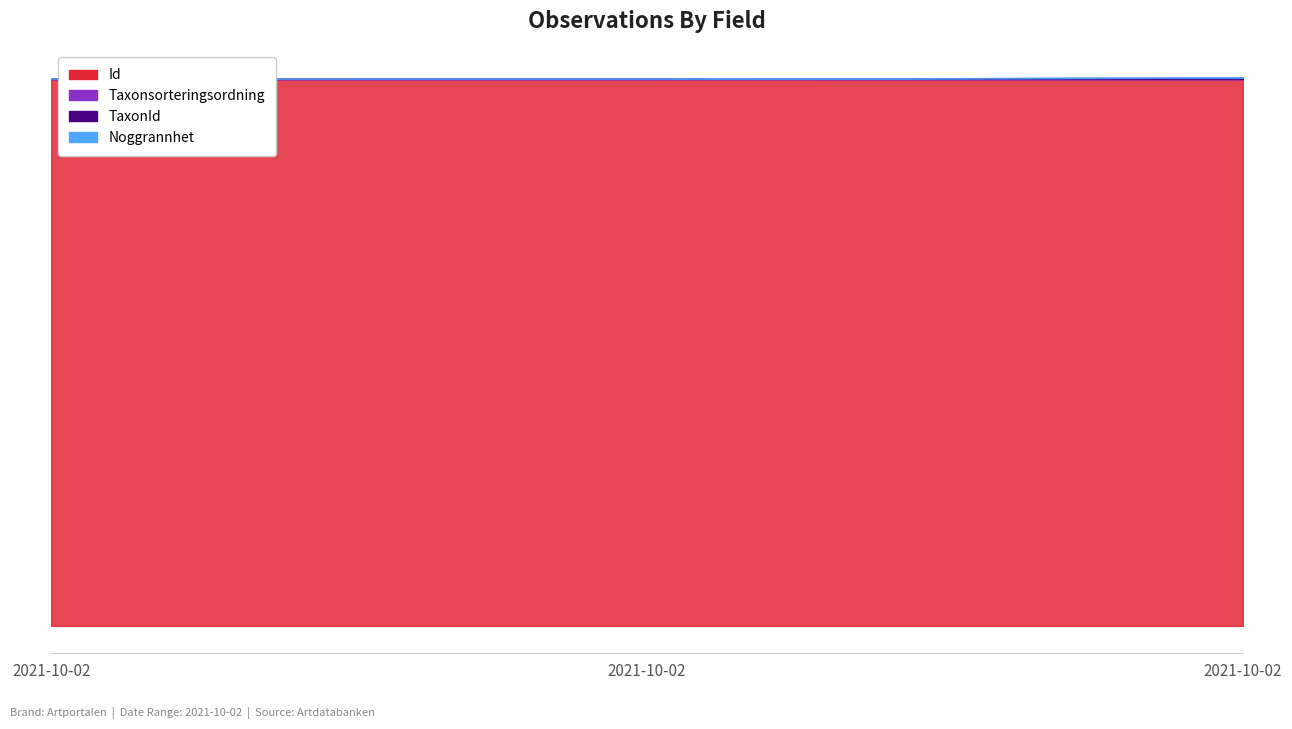

What is the maximum value shown in the chart?

96716423